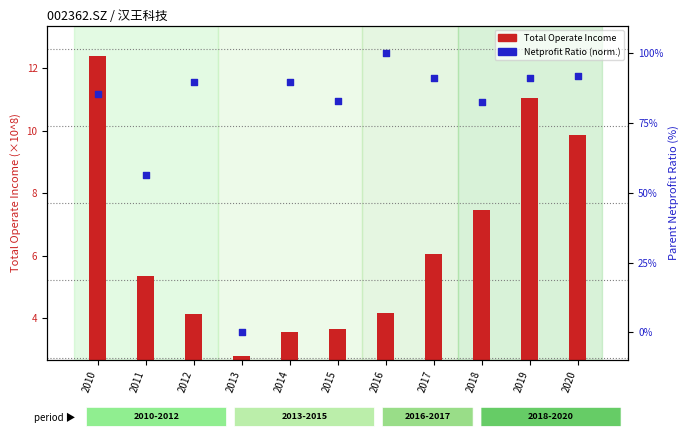

Which series reaches the maximum Y coordinate?

Netprofit Ratio (normalized %)